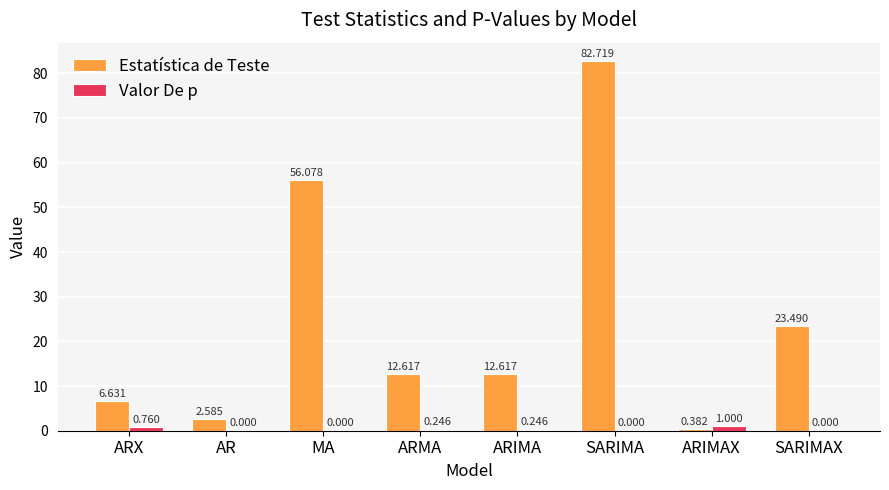

What is the approximate value of Estatística de Teste at ARIMA?

12.6